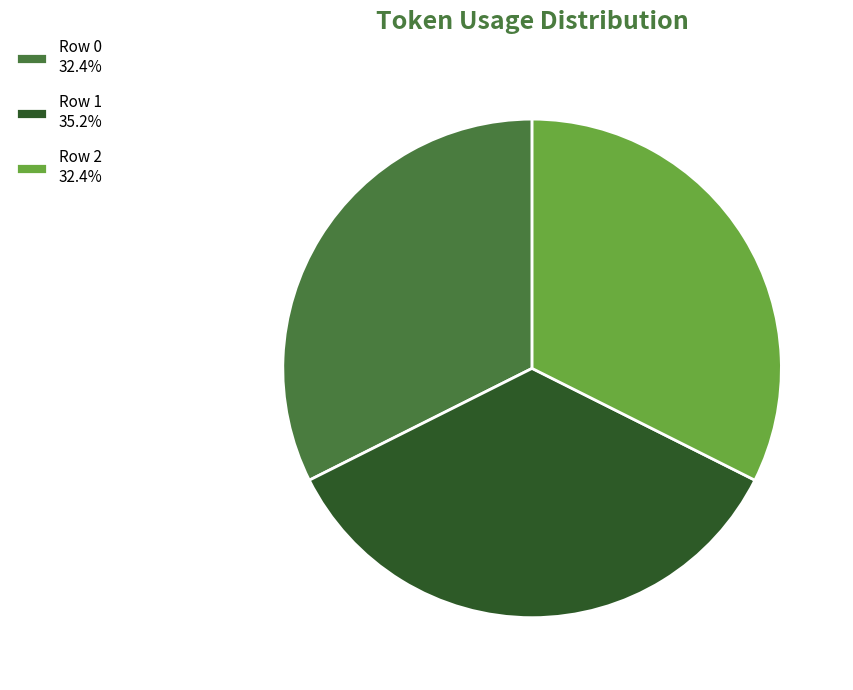

Is there a majority slice in this chart?

No